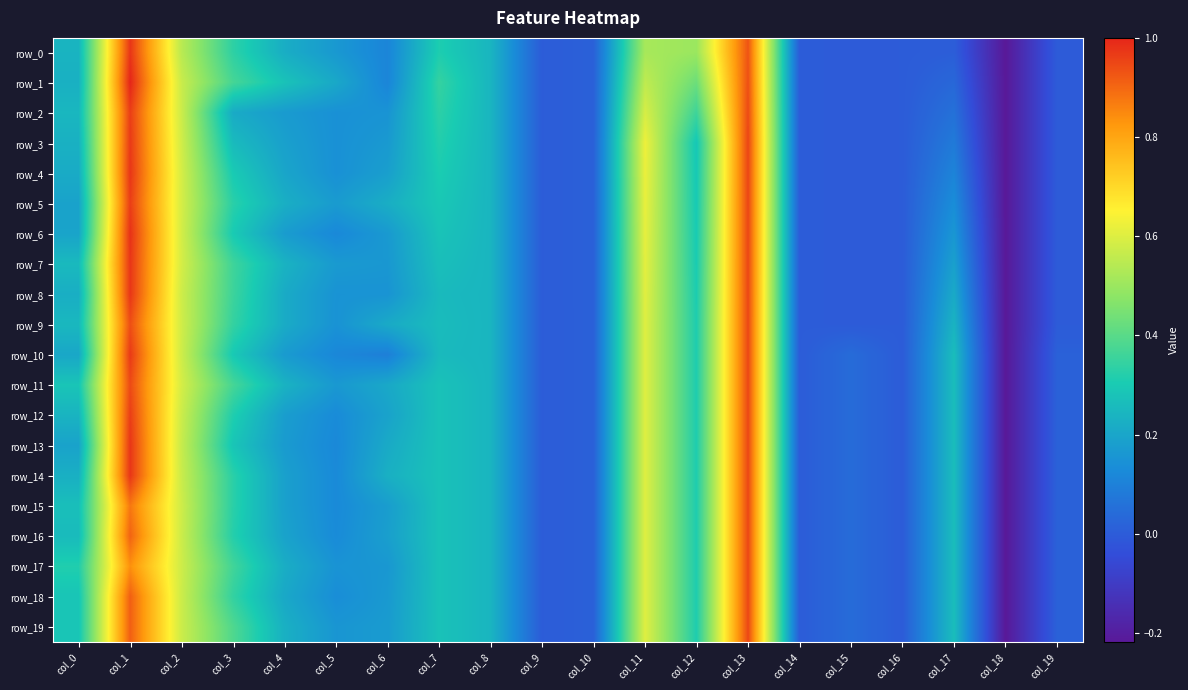

How many values in the row_8 series exceed 0?

14